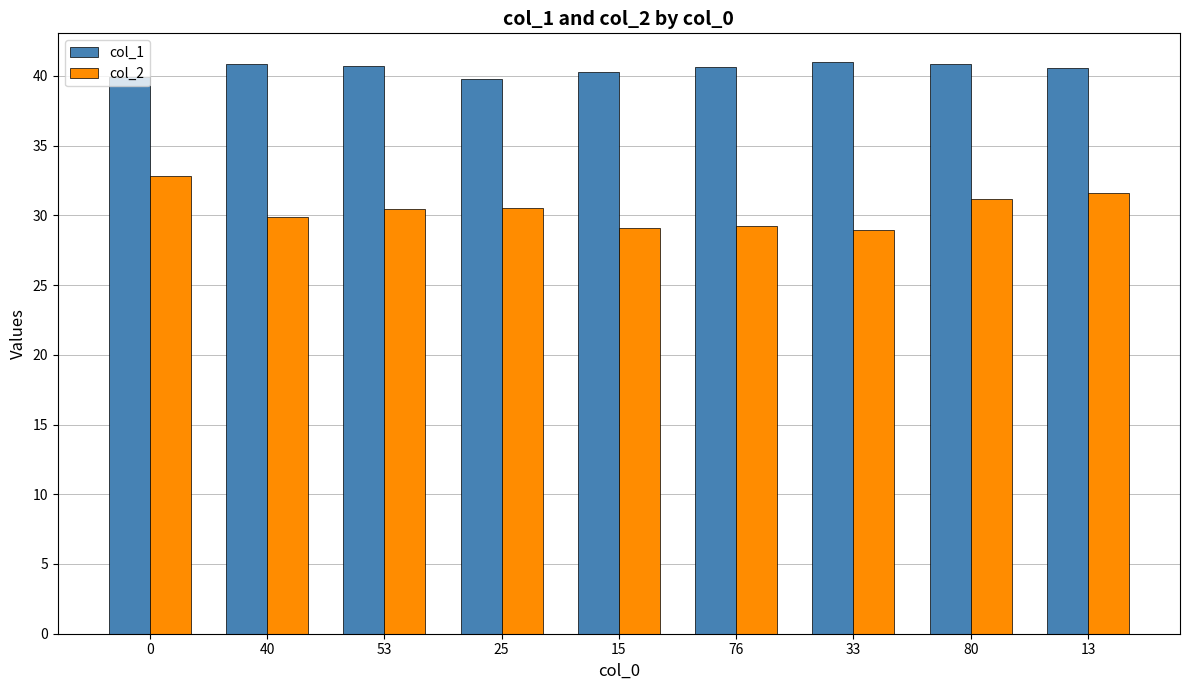

At how many categories does at least one series exceed 37?

9